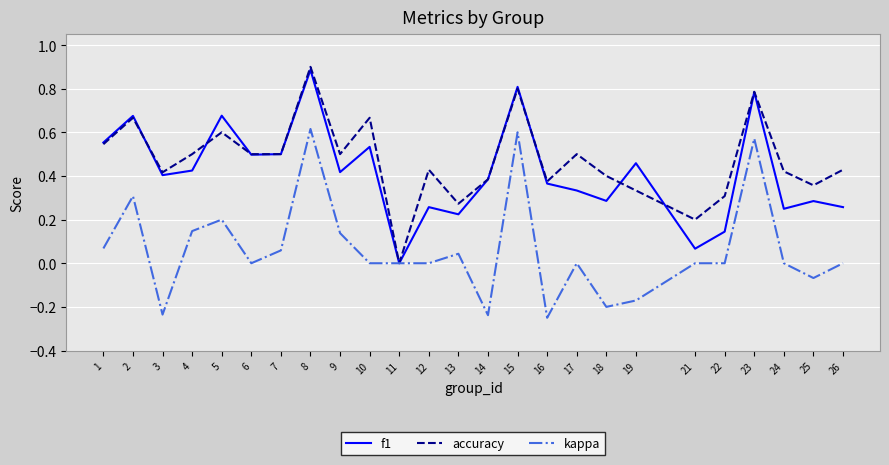

What is the difference between the maximum and minimum values in the f1 series?

0.9